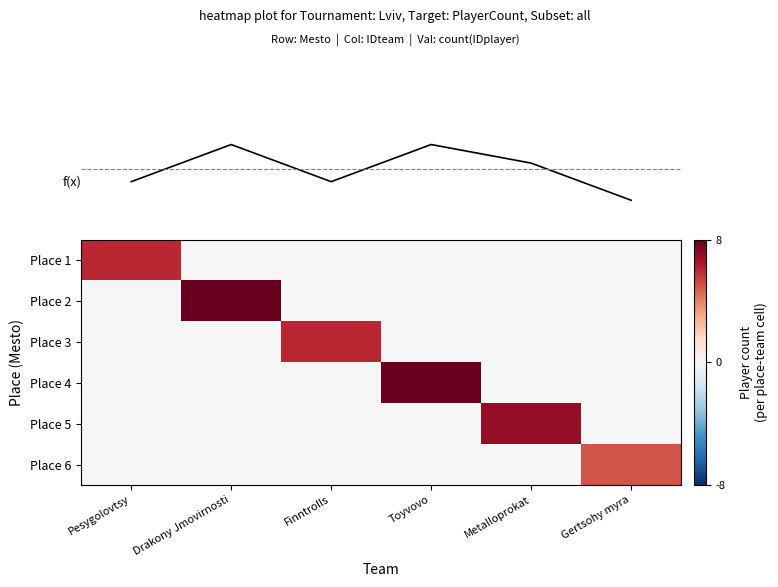

Between Pesygolovtsy and Finntrolls, which is larger?

Pesygolovtsy